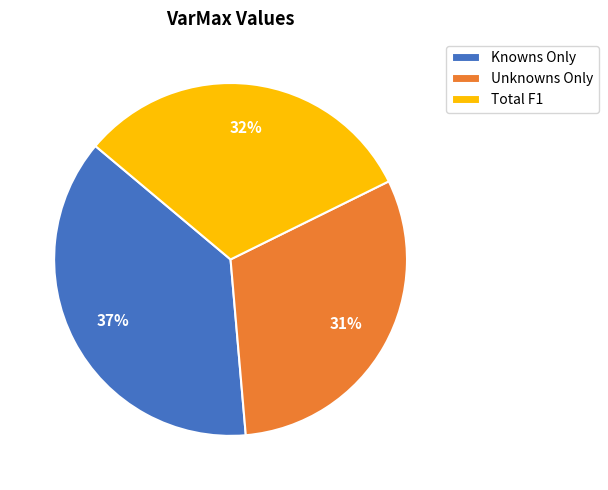

Is it true that Knowns Only is 37% of the pie?

True